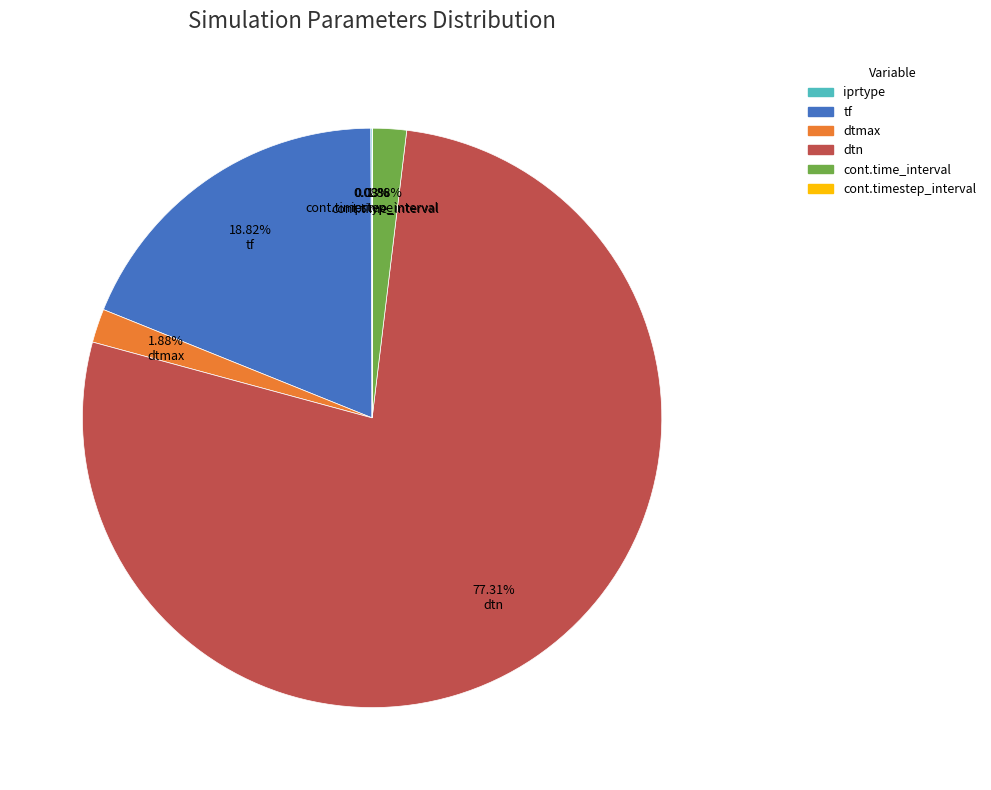

To the nearest percent, what is the combined percentage of cont.time_interval and dtn?

79%